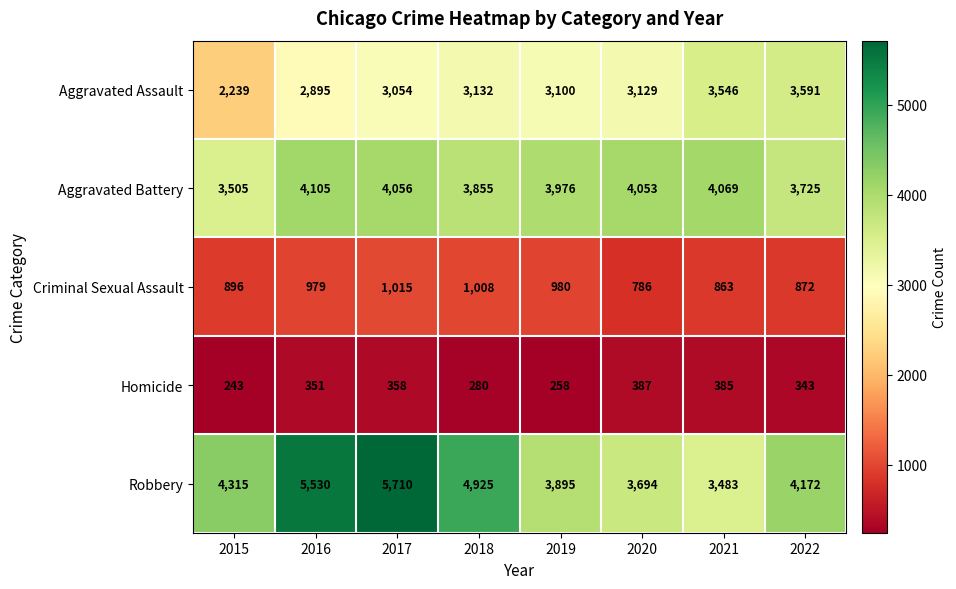

The value of Homicide at 2017 is 631. True or false?

False